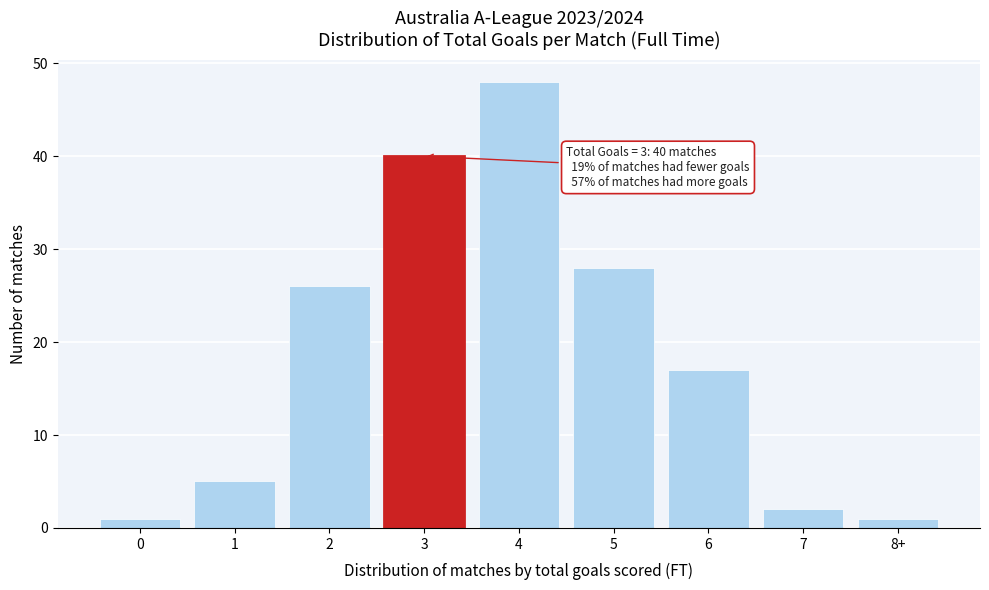

Reading left to right, what are all the values shown in this chart?

1	5	26	40	48	28	17	2	1